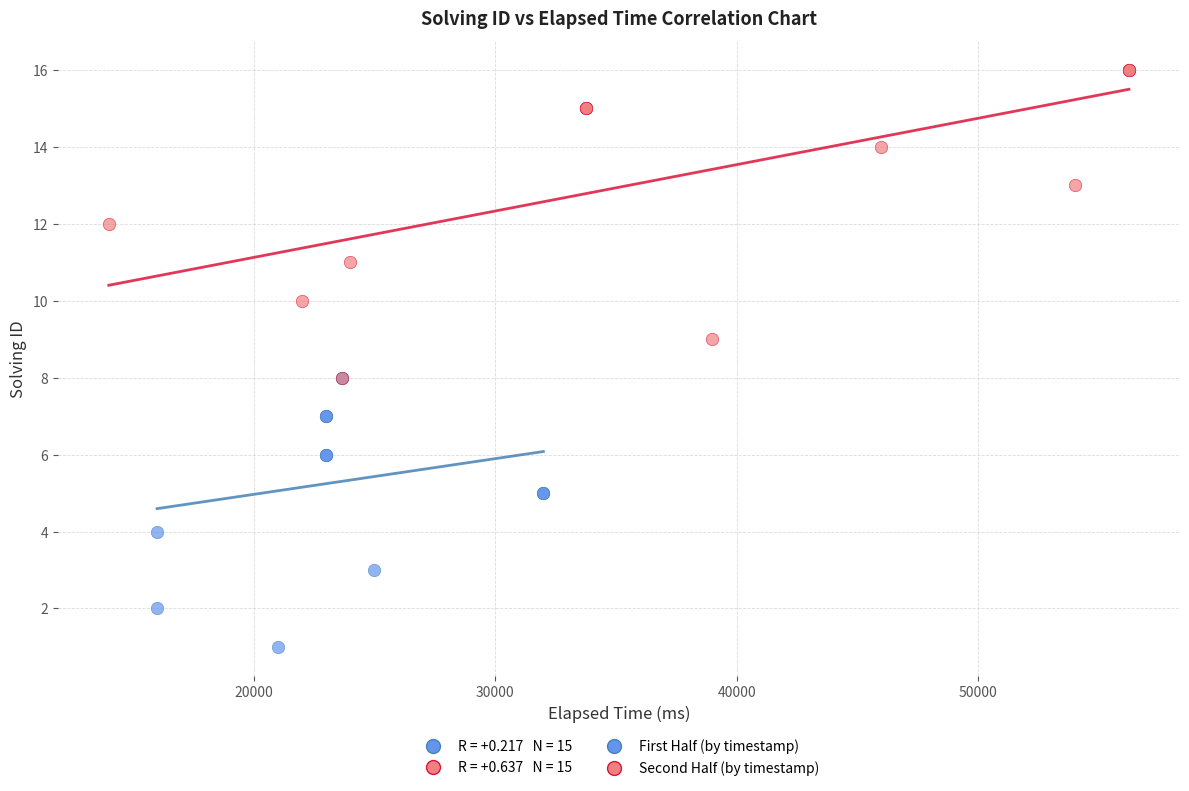

Which series reaches the minimum Y coordinate?

First Half (by timestamp)